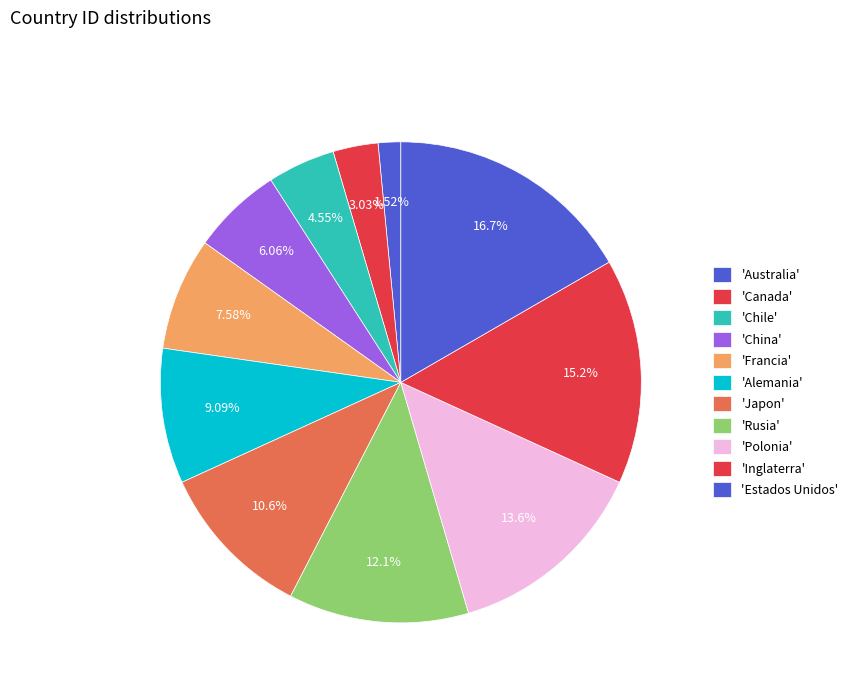

Count the number of slices in the pie.

11